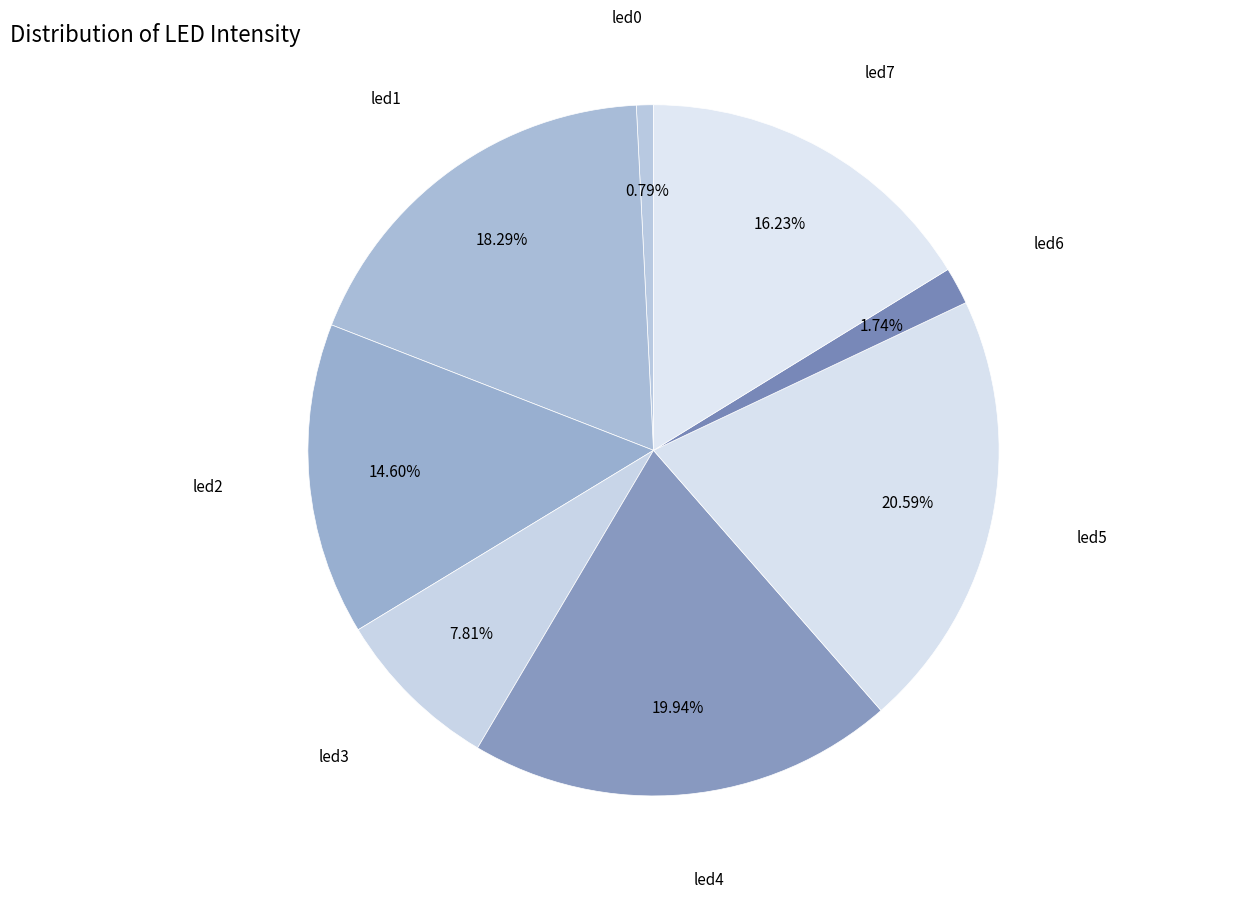

How many slices are in this pie chart?

8